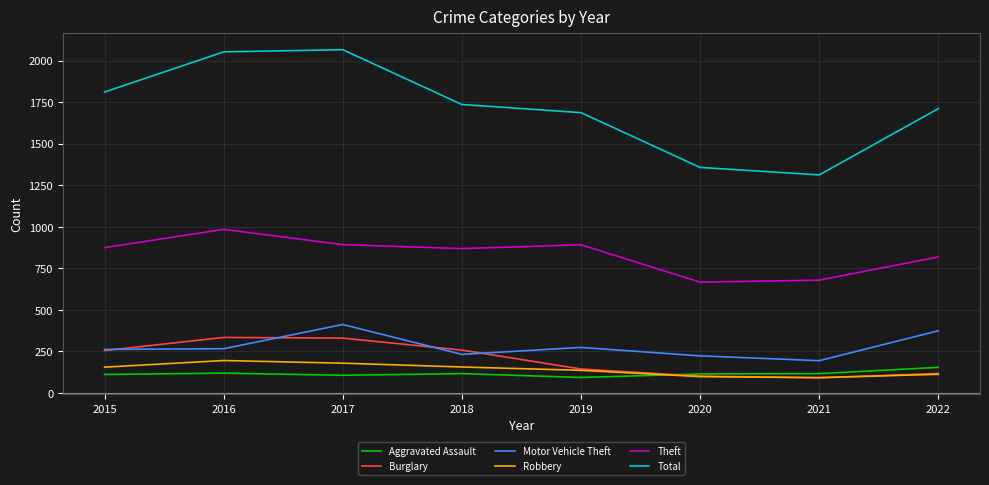

What is the difference between the highest and lowest values at 2016?

1935